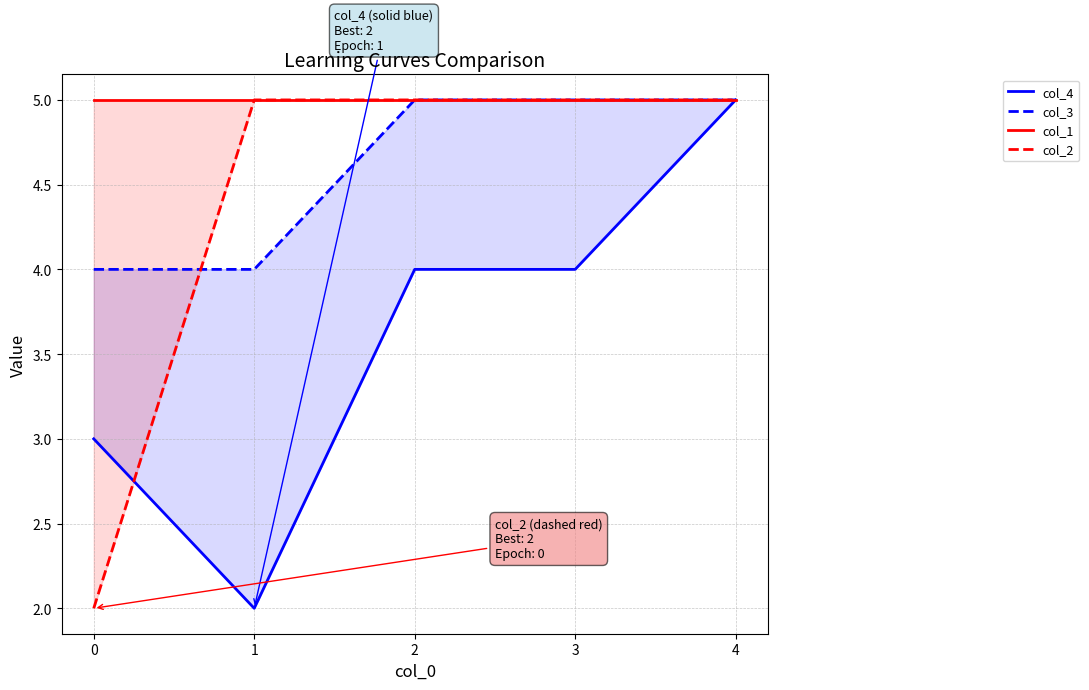

At 2, list the series in order from smallest to largest.

col_4, col_3, col_1, col_2